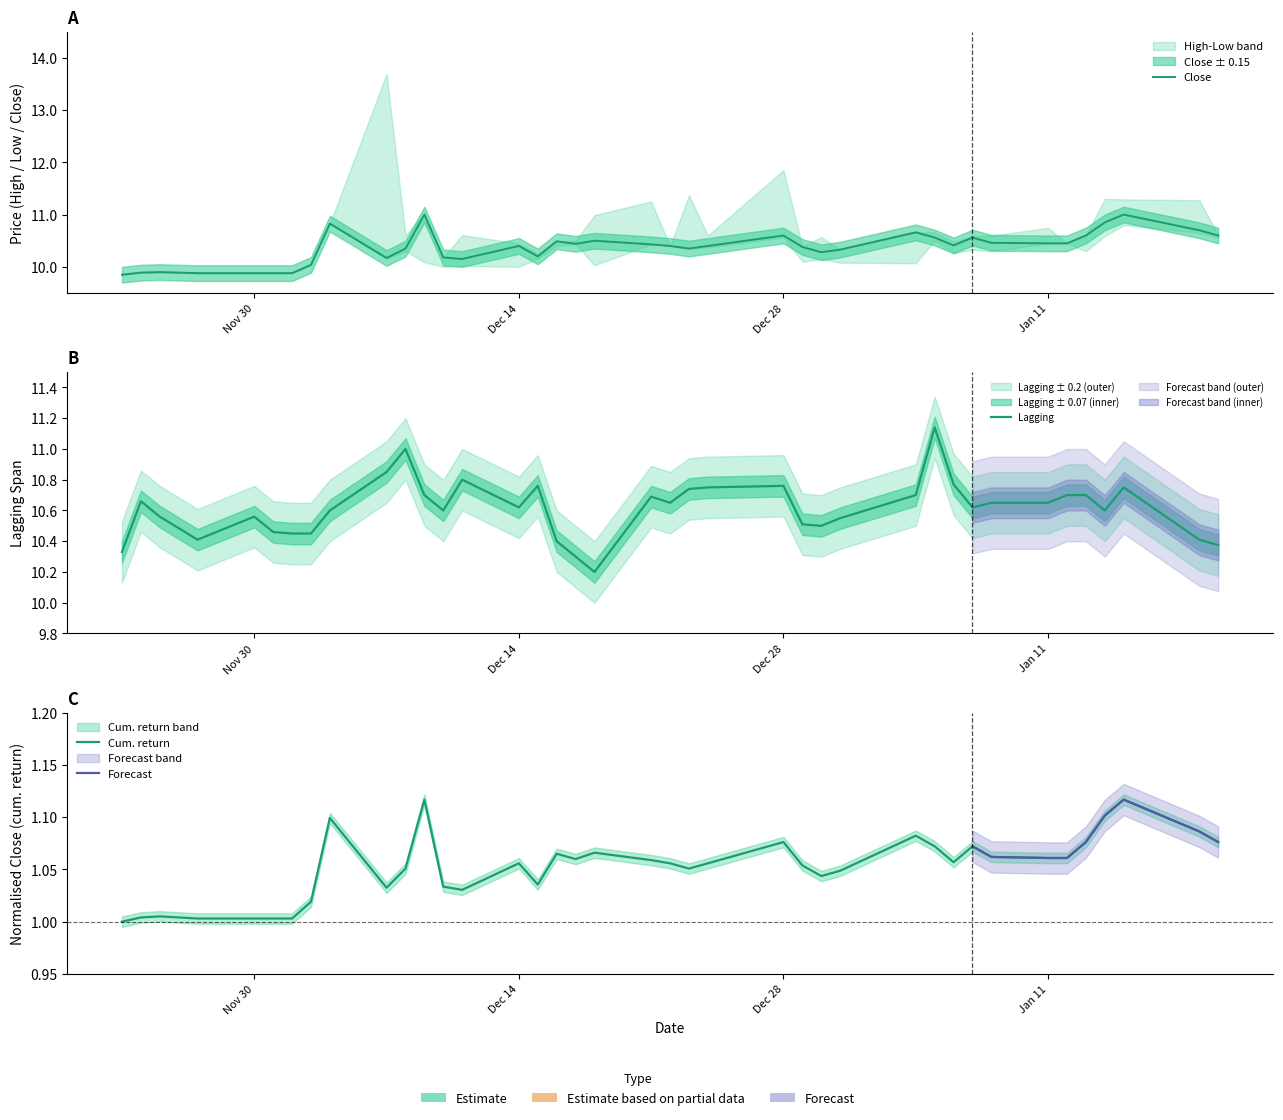

Reading right to left, list all the values displayed in this chart.

Close: 10.6	10.7	11.0	10.8	10.6	10.4	10.4	10.5	10.6	10.4	10.6	10.7	10.3	10.3	10.4	10.6	10.4	10.3	10.4	10.4	10.5	10.4	10.5	10.2	10.4	10.2	10.2	11.0	10.3	10.2	10.8	10.0	9.9	9.9	9.9	9.9	9.9	9.9	9.8
Lagging: 10.4	10.4	10.8	10.6	10.7	10.7	10.7	10.7	10.6	10.8	11.1	10.7	10.6	10.5	10.5	10.8	10.8	10.7	10.7	10.7	10.2	10.3	10.4	10.8	10.6	10.8	10.6	10.7	11.0	10.8	10.6	10.4	10.4	10.5	10.6	10.4	10.6	10.7	10.3